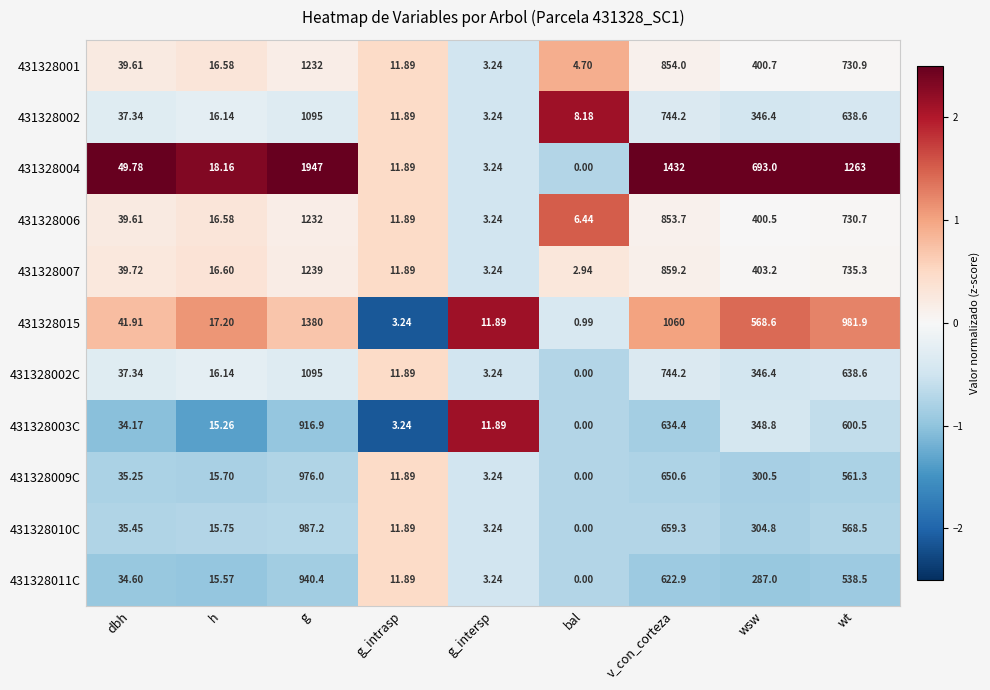

Is the value of 431328015 at v_con_corteza greater than the value of 431328002 at dbh?

Yes